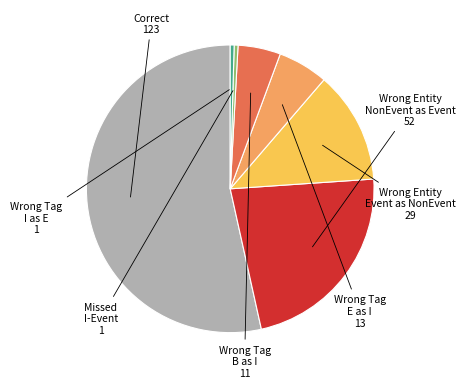

Does any single category account for the majority?

Yes